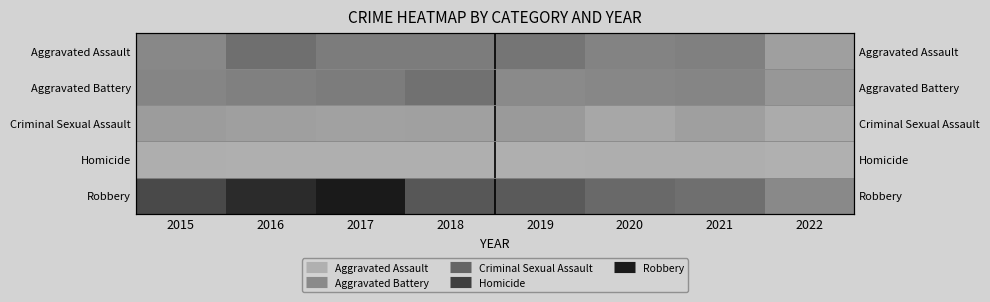

List the labels in order of Criminal Sexual Assault value, smallest first.

2022, 2020, 2017, 2018, 2016, 2021, 2015, 2019